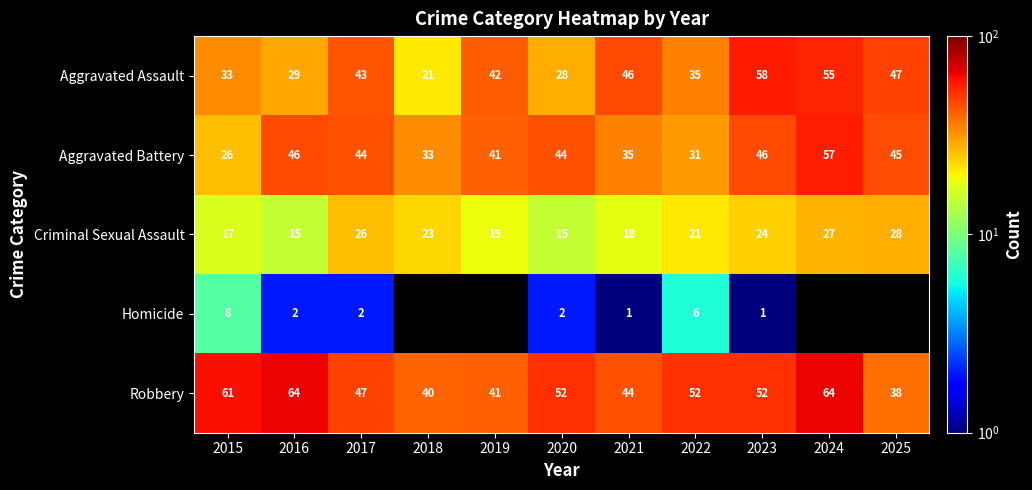

Rank the series at 2020 from highest to lowest value.

Robbery, Aggravated Battery, Aggravated Assault, Criminal Sexual Assault, Homicide